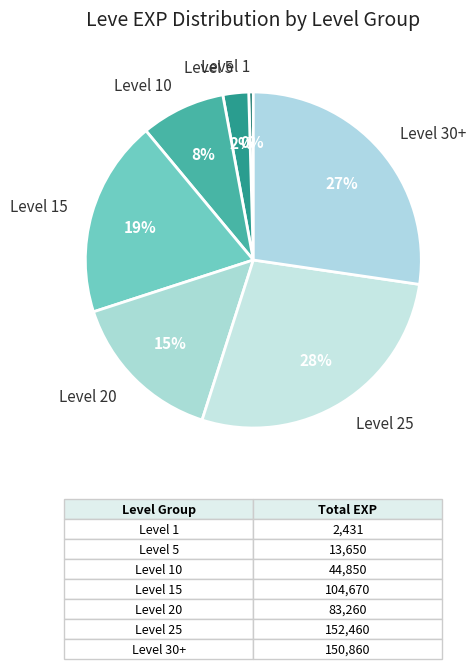

Does Level 5 represent more than half of the total?

No